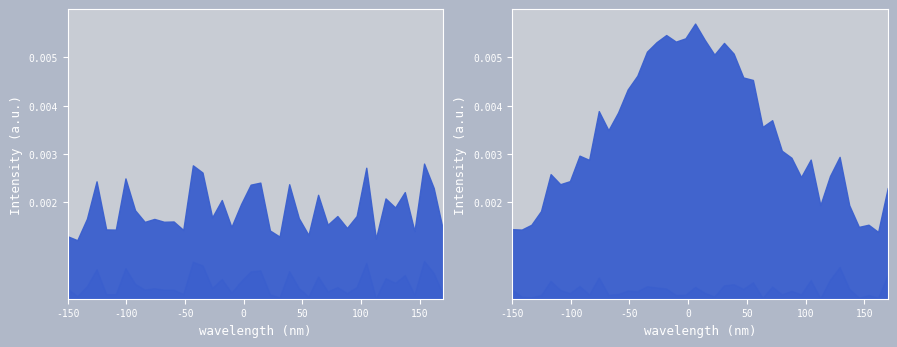

Does the chart have visible grid lines?

No